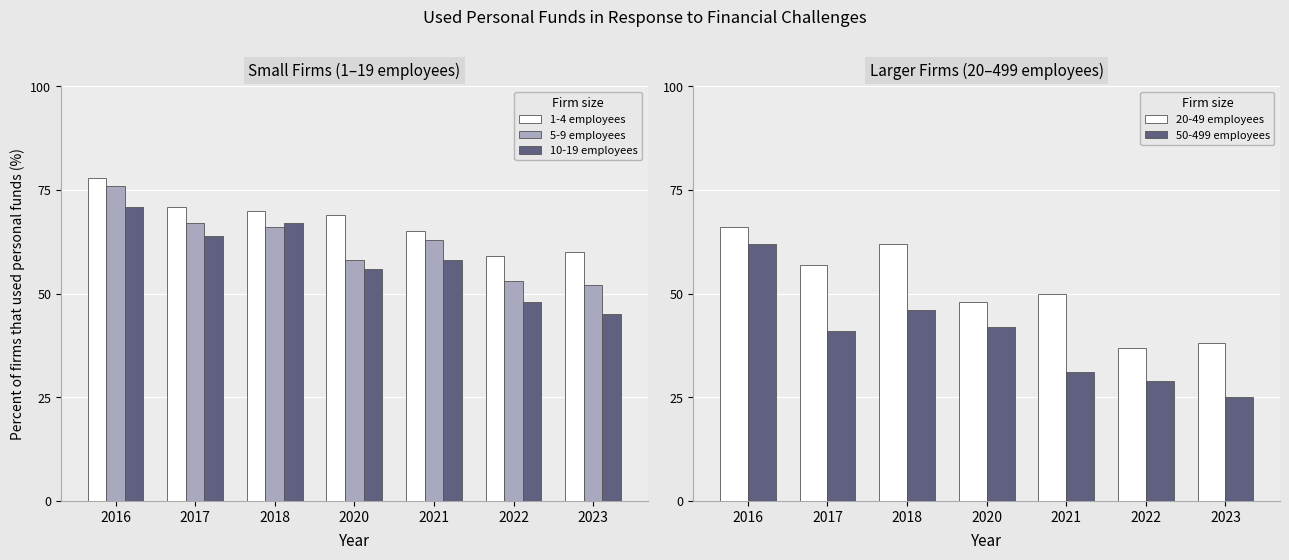

Reading left to right, extract all data points from this chart.

1-4 employees: 78.0	71.0	70.0	69.0	65.0	59.0	60.0
5-9 employees: 76.0	67.0	66.0	58.0	63.0	53.0	52.0
10-19 employees: 71.0	64.0	67.0	56.0	58.0	48.0	45.0
20-49 employees: 66.0	57.0	62.0	48.0	50.0	37.0	38.0
50-499 employees: 62.0	41.0	46.0	42.0	31.0	29.0	25.0